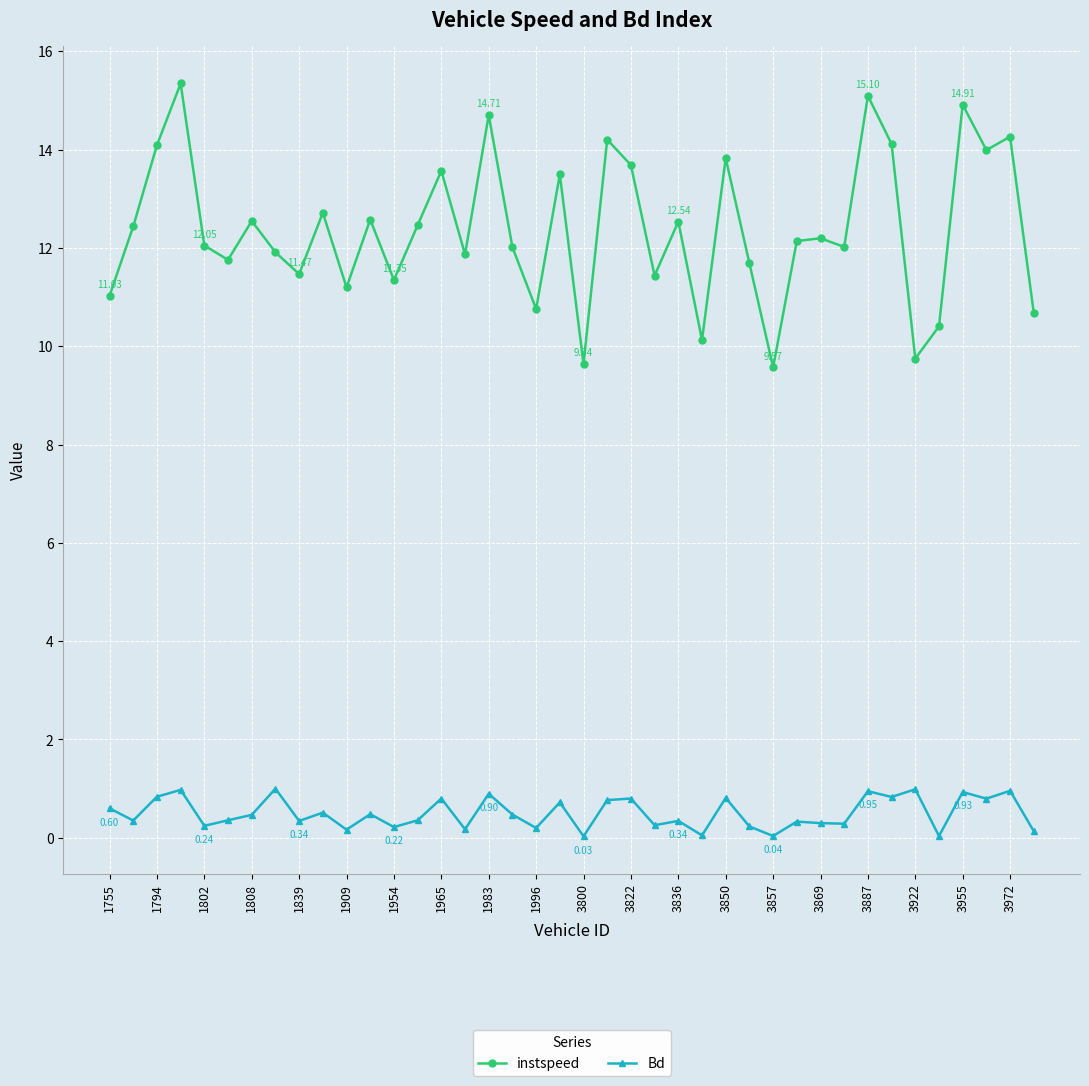

True or false: instspeed has more than 1 interior local peaks.

True